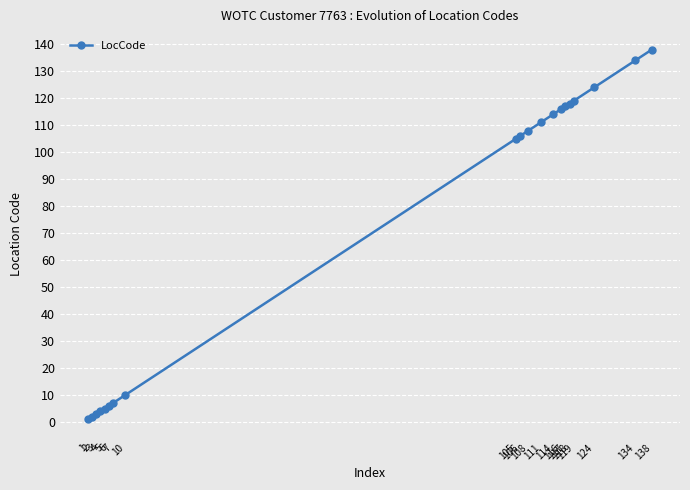

What is the sum of the values at 124 and 105?

229